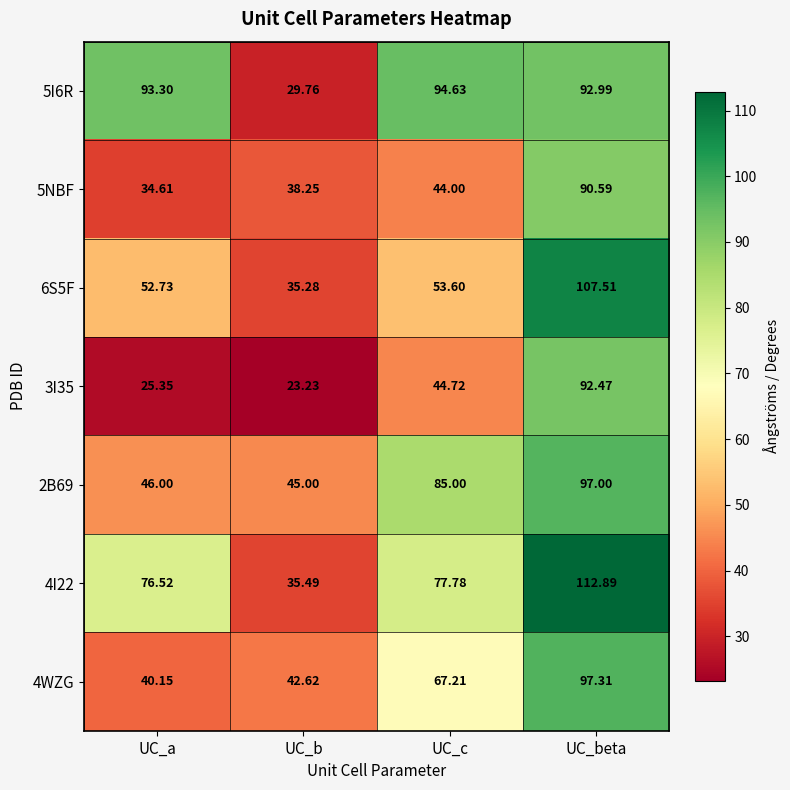

Which category has the lowest value across all series?

UC_b